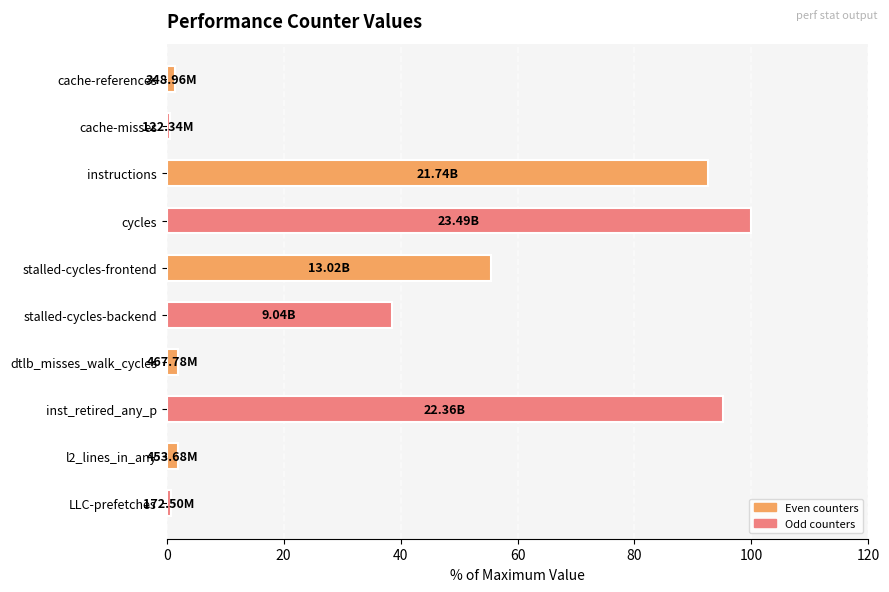

Does the chart contain any negative values?

No